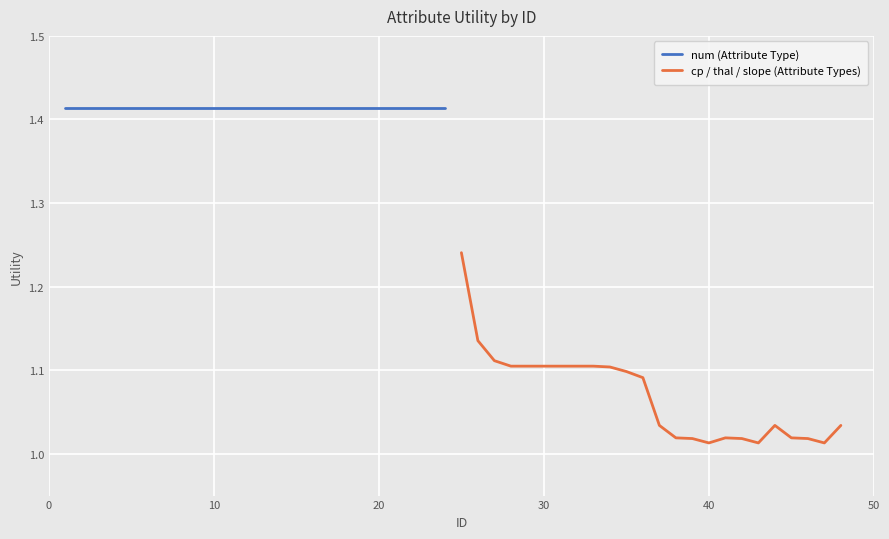

Reading left to right, list all the values displayed in this chart.

num (Attribute Type): 1.4	1.4	1.4	1.4	1.4	1.4	1.4	1.4	1.4	1.4	1.4	1.4	1.4	1.4	1.4	1.4	1.4	1.4	1.4	1.4	1.4	1.4	1.4	1.4
cp / thal / slope (Attribute Types): 1.2	1.1	1.1	1.1	1.1	1.1	1.1	1.1	1.1	1.1	1.1	1.1	1.0	1.0	1.0	1.0	1.0	1.0	1.0	1.0	1.0	1.0	1.0	1.0